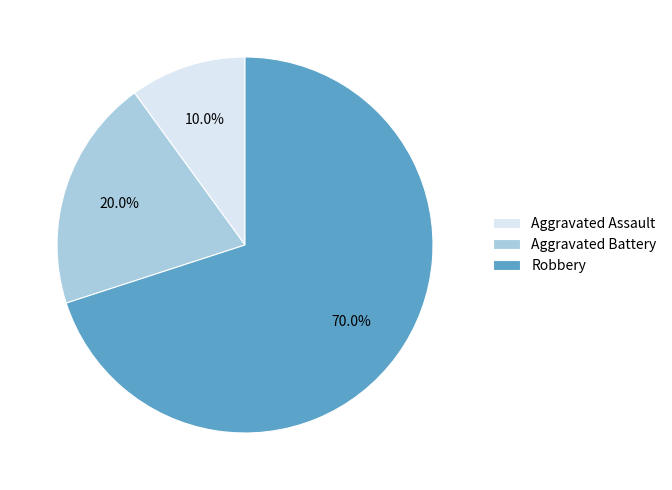

Does Robbery represent more than half of the total?

Yes